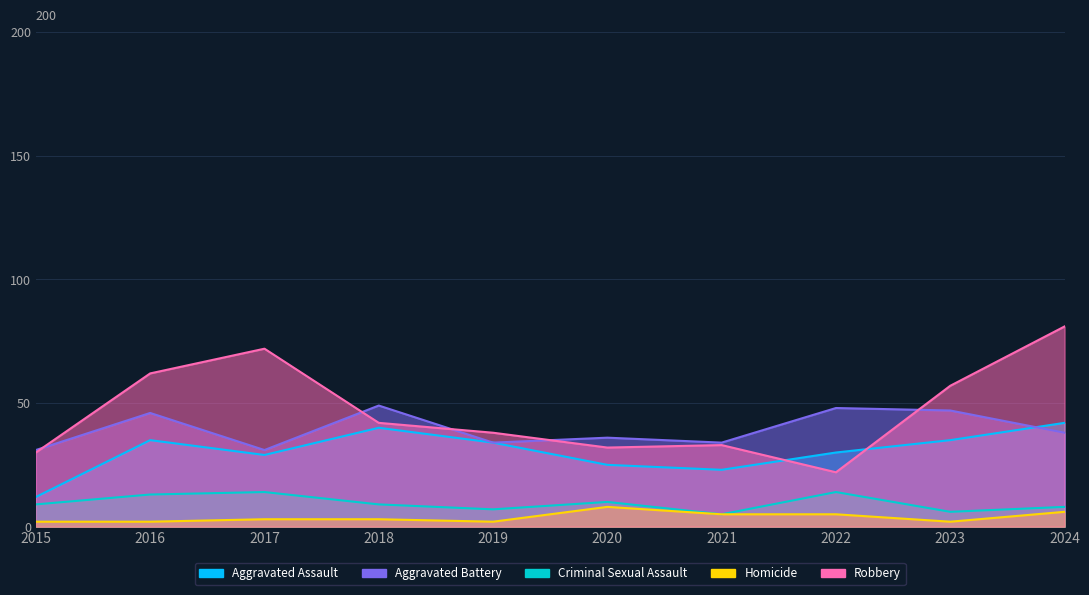

Where is the first local maximum for Robbery?

2017